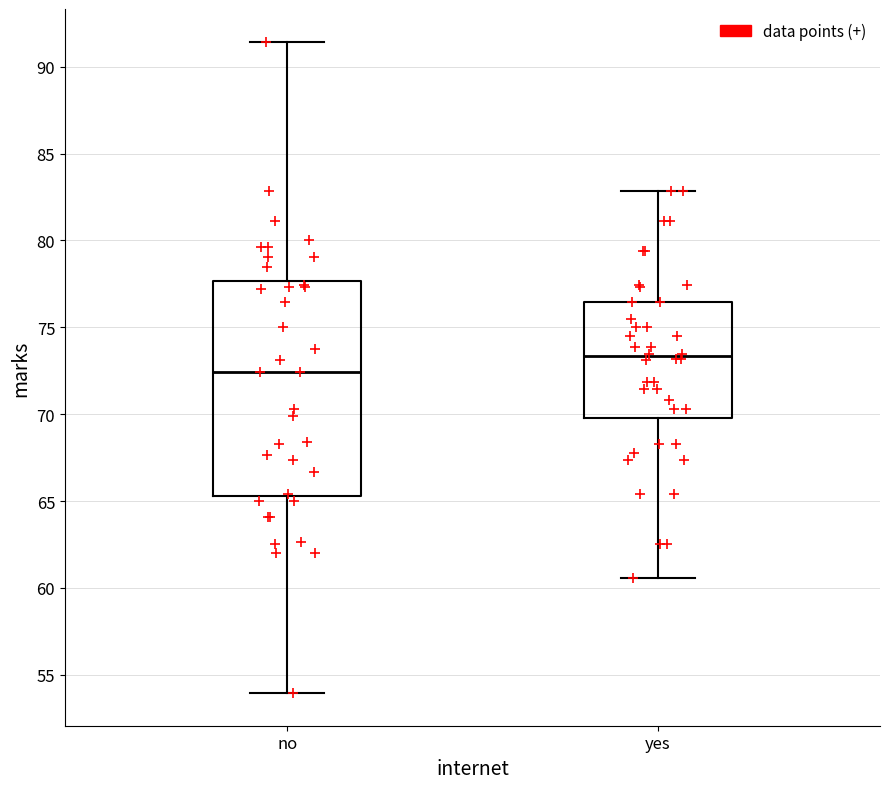

Which box has the lowest median line?

no